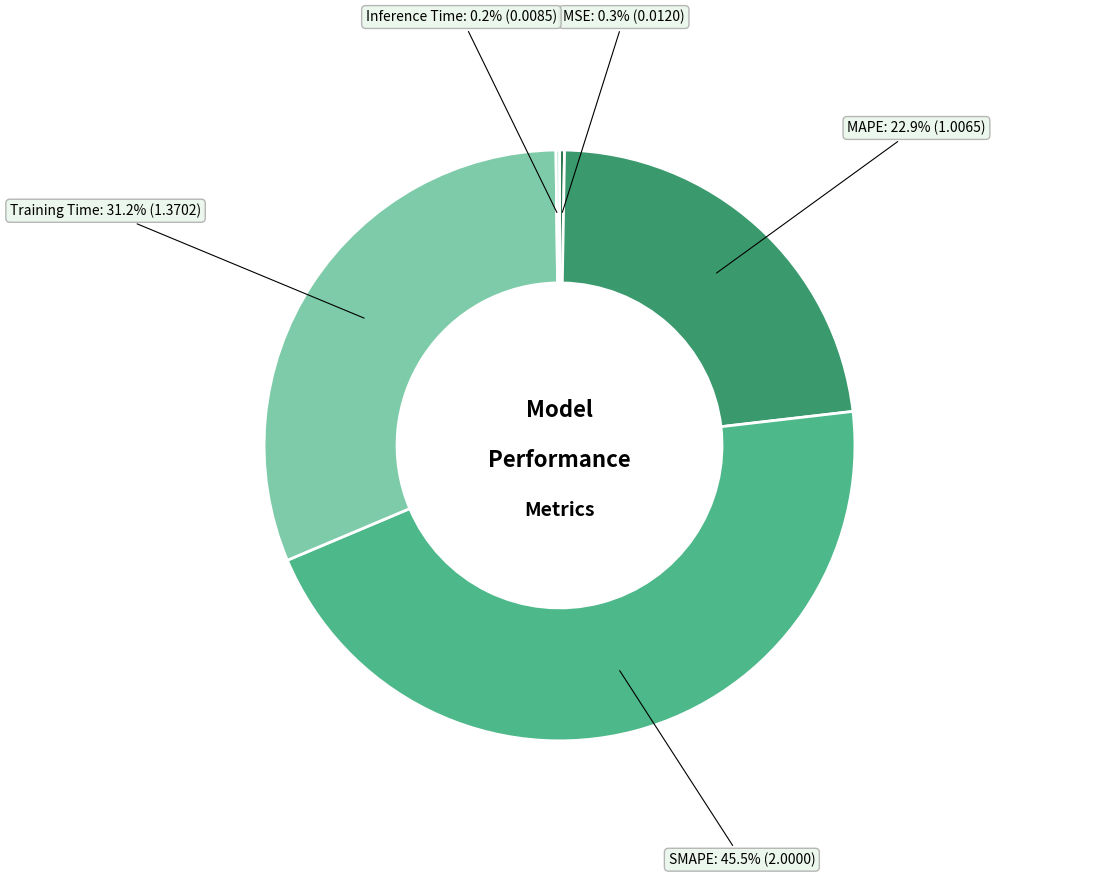

Is there a majority slice in this chart?

No